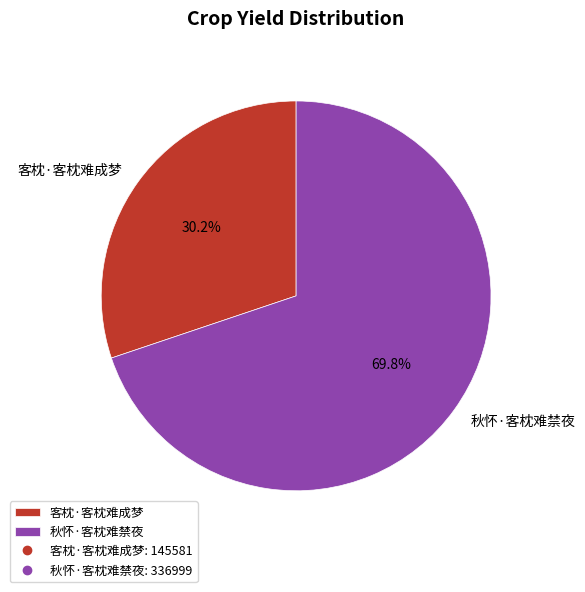

To the nearest percent, what is the average slice percentage?

50%